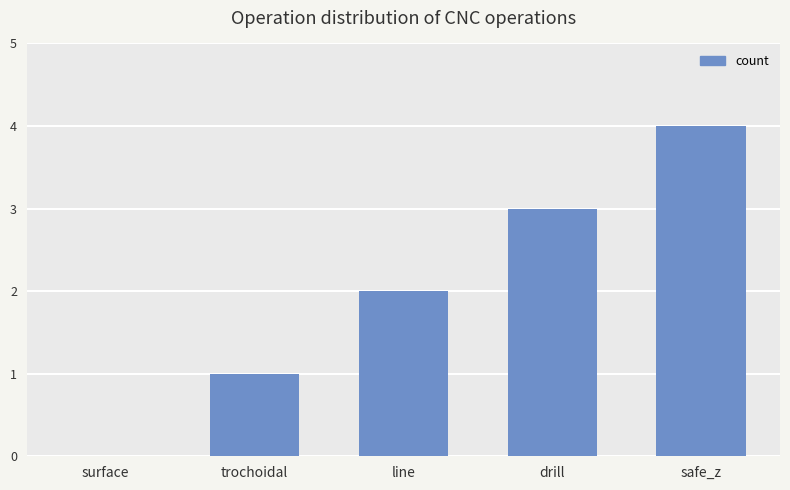

Reading left to right, list all the values displayed in this chart.

0	1	2	3	4